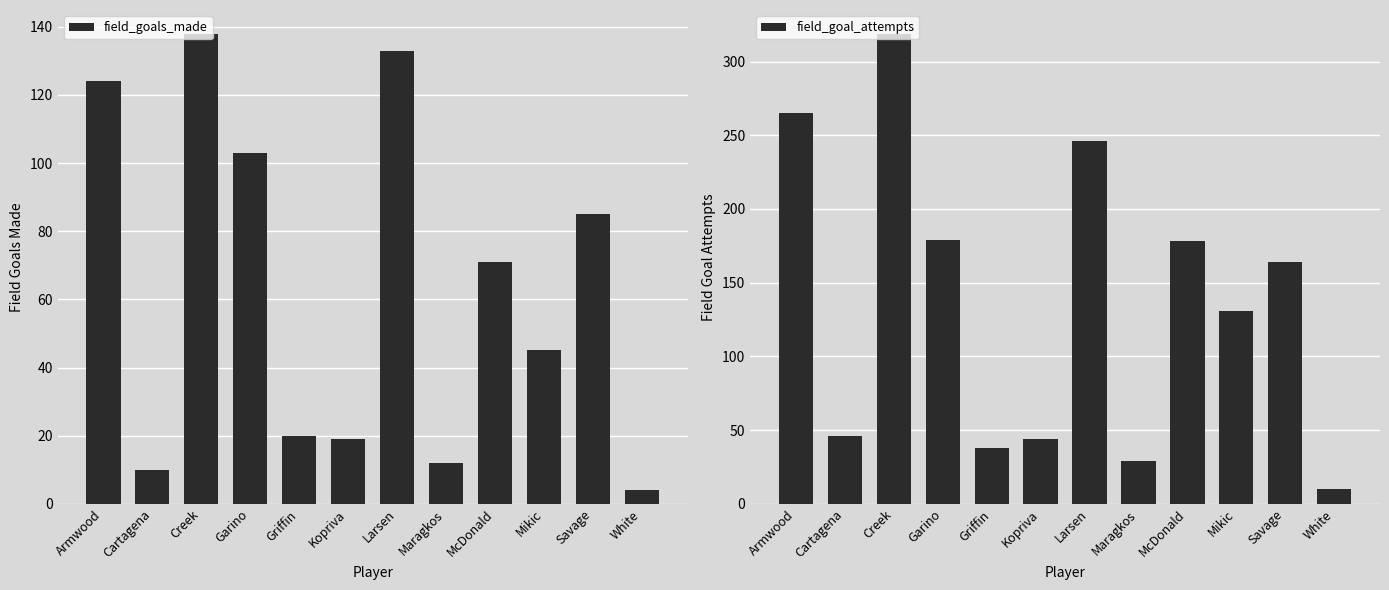

Is the value of field_goals_made at Armwood greater than the value of field_goal_attempts at McDonald?

No